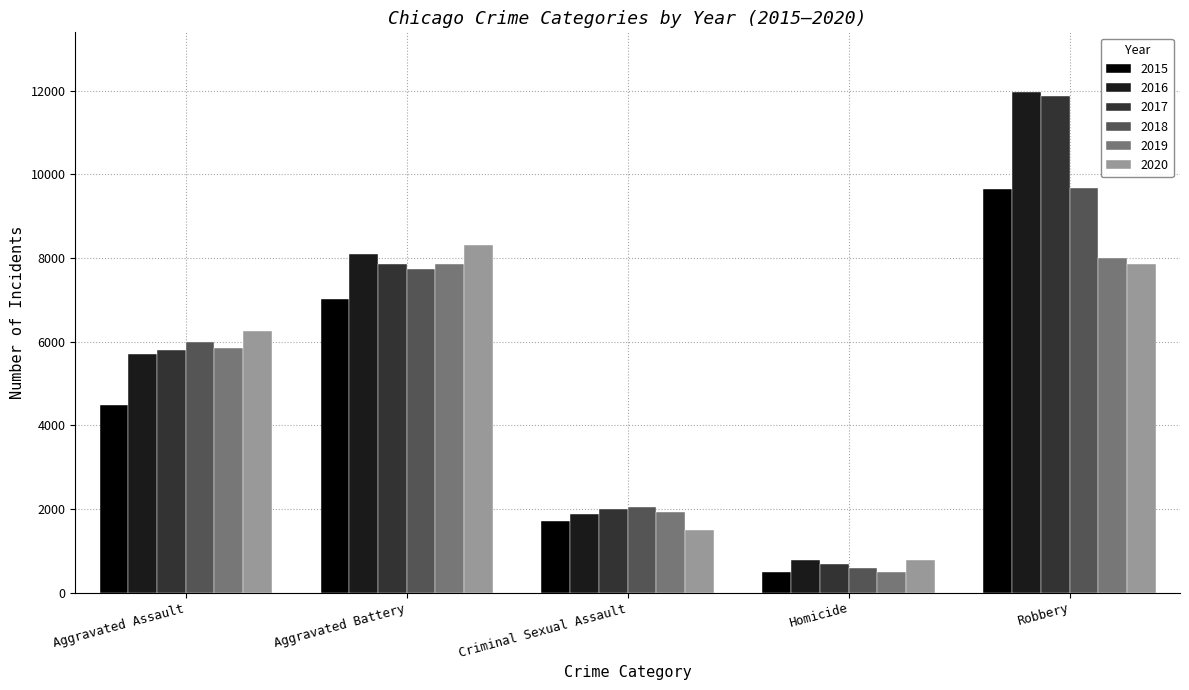

Count the number of data series in this chart.

6